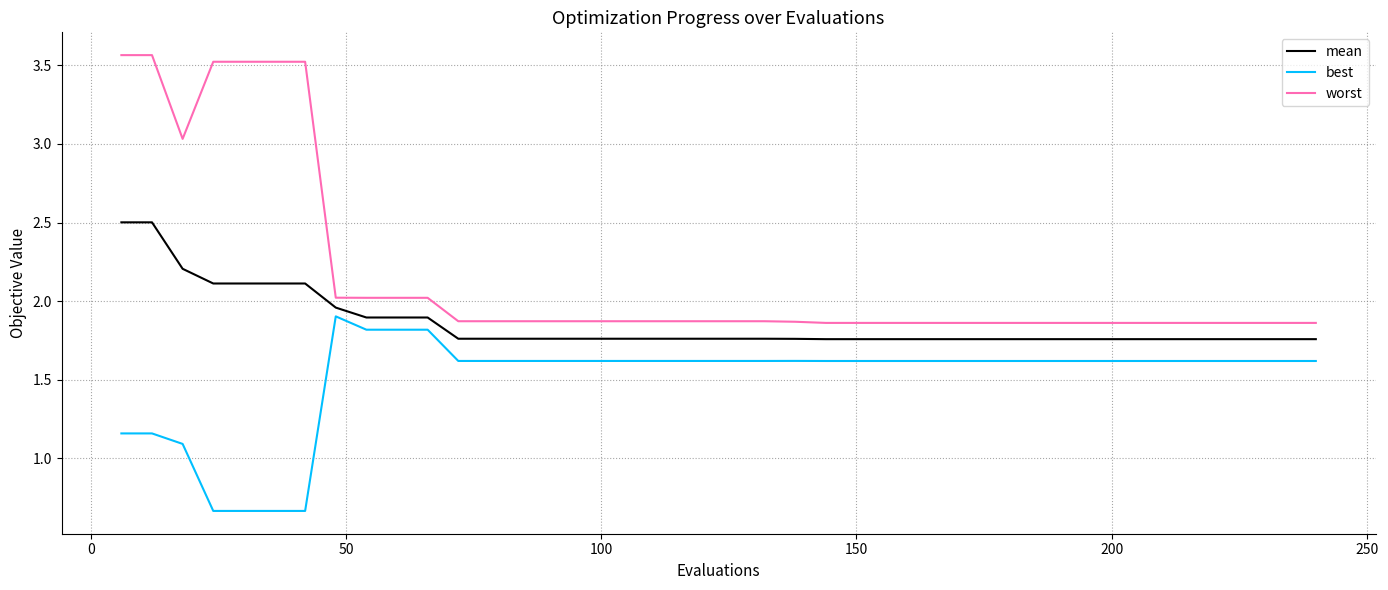

True or false: best and worst cross at least once.

False